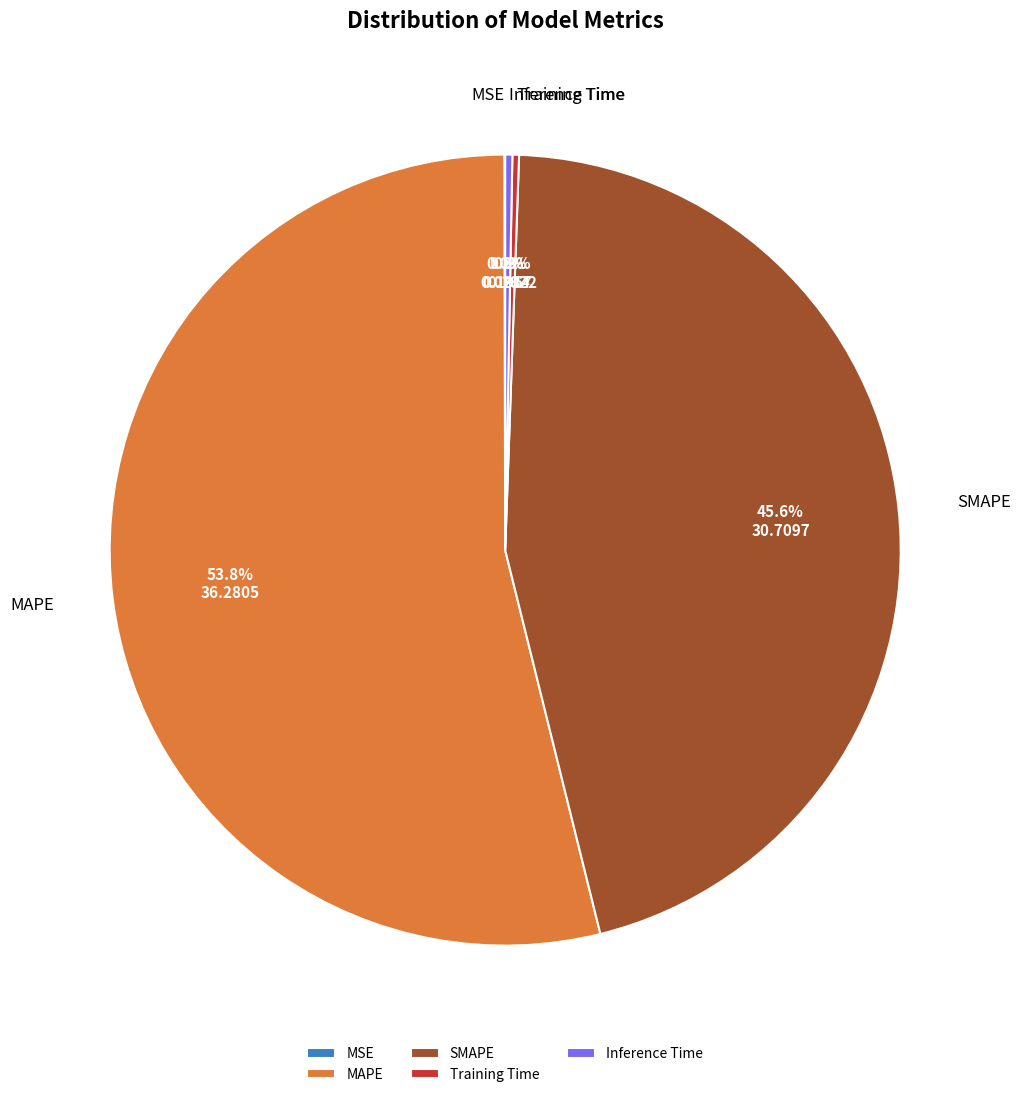

What percentage is the MAPE slice, to the nearest percent?

54%